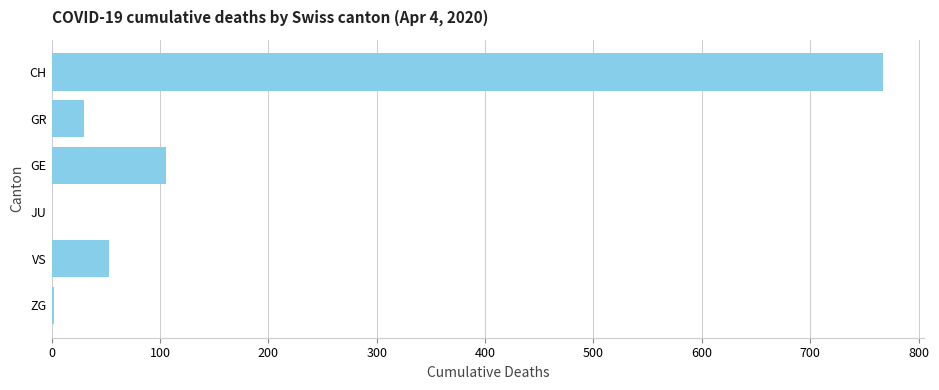

What is the average value?

160